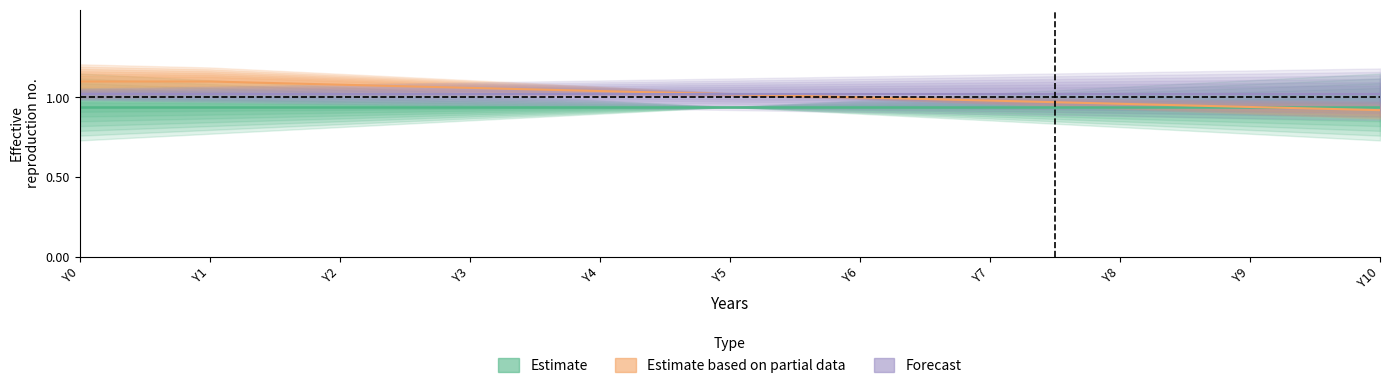

Reading left to right, transcribe all the data shown in this chart.

Estimate: Y0=0.9	Y1=0.9	Y2=0.9	Y3=0.9	Y4=0.9	Y5=0.9	Y6=0.9	Y7=0.9	Y8=0.9	Y9=0.9	Y10=0.9
Estimate based on partial data: Y0=1.1	Y1=1.1	Y2=1.1	Y3=1.1	Y4=1.0	Y5=1.0	Y6=1.0	Y7=1.0	Y8=1.0	Y9=0.9	Y10=0.9
Forecast: Y0=1.0	Y1=1.0	Y2=1.0	Y3=1.0	Y4=1.0	Y5=1.0	Y6=1.0	Y7=1.0	Y8=1.0	Y9=1.0	Y10=1.0